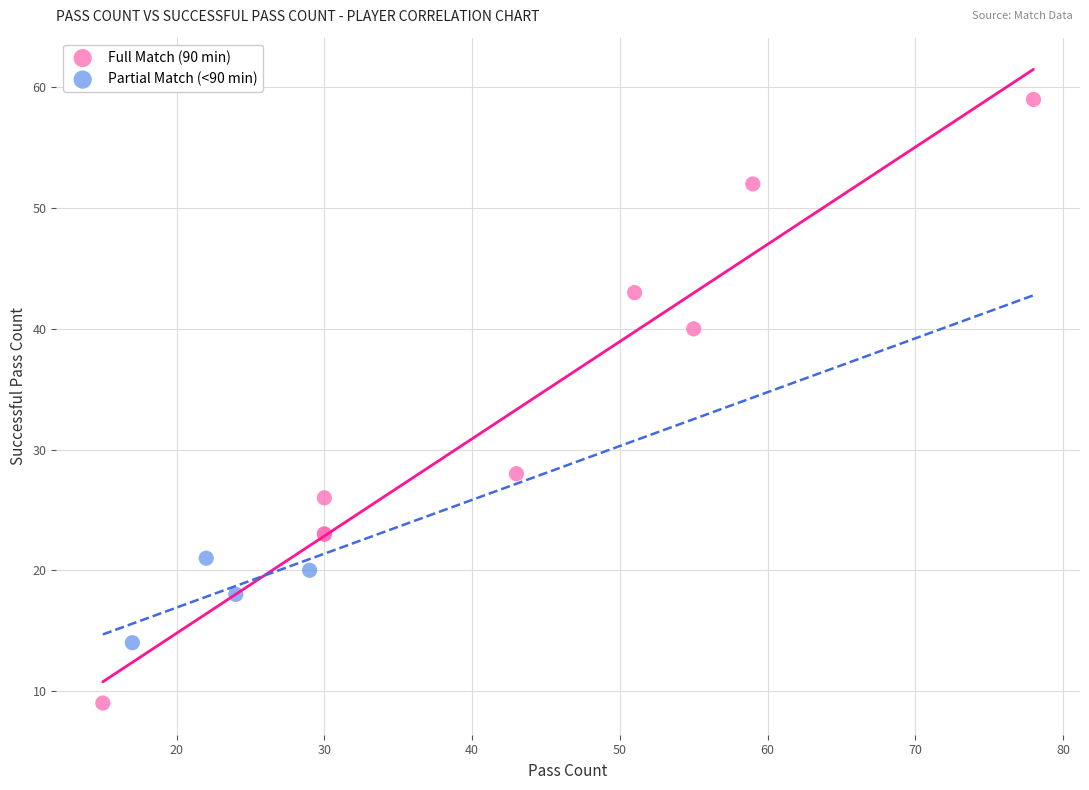

Which series reaches the maximum Y coordinate?

Full Match (90 min)